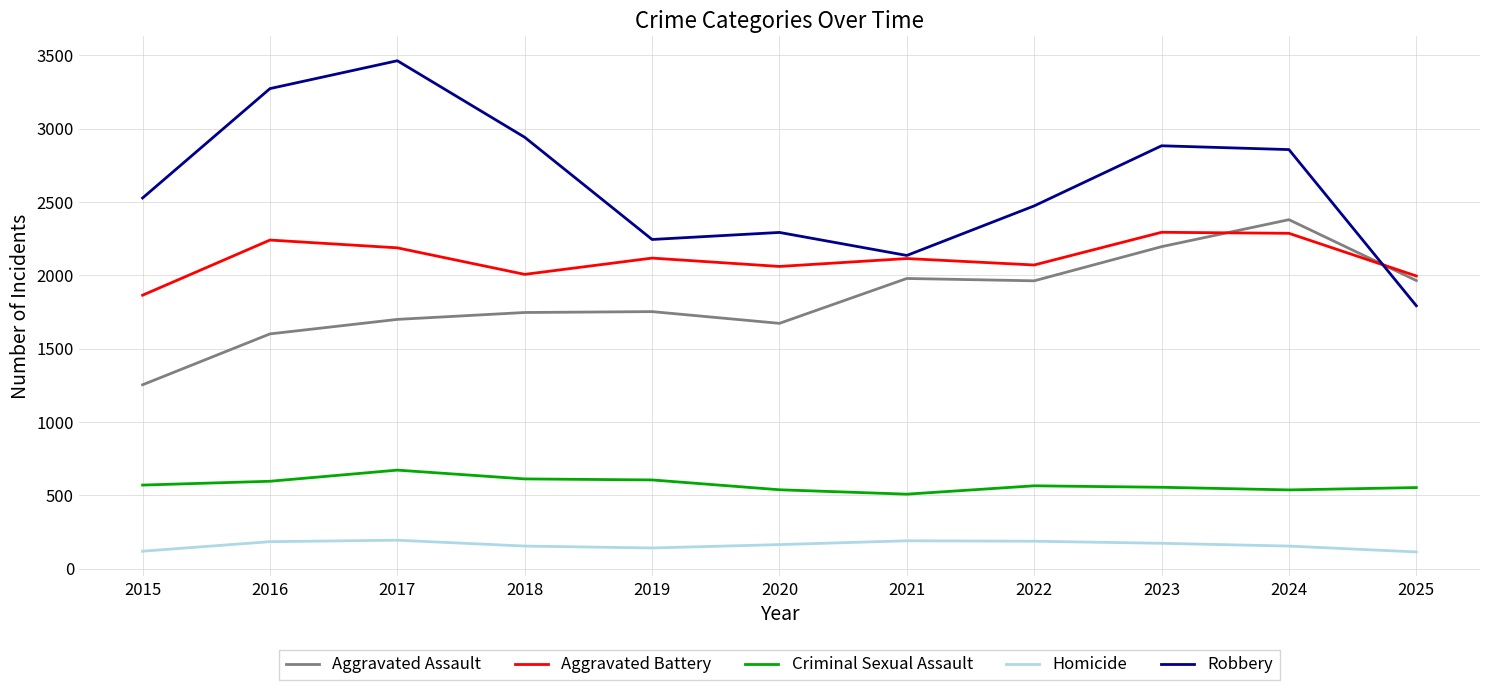

True or false: Aggravated Assault has a value of 1753 at 2019.

True